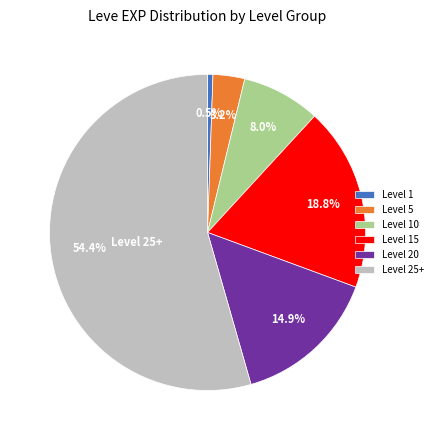

Is there a majority slice in this chart?

Yes